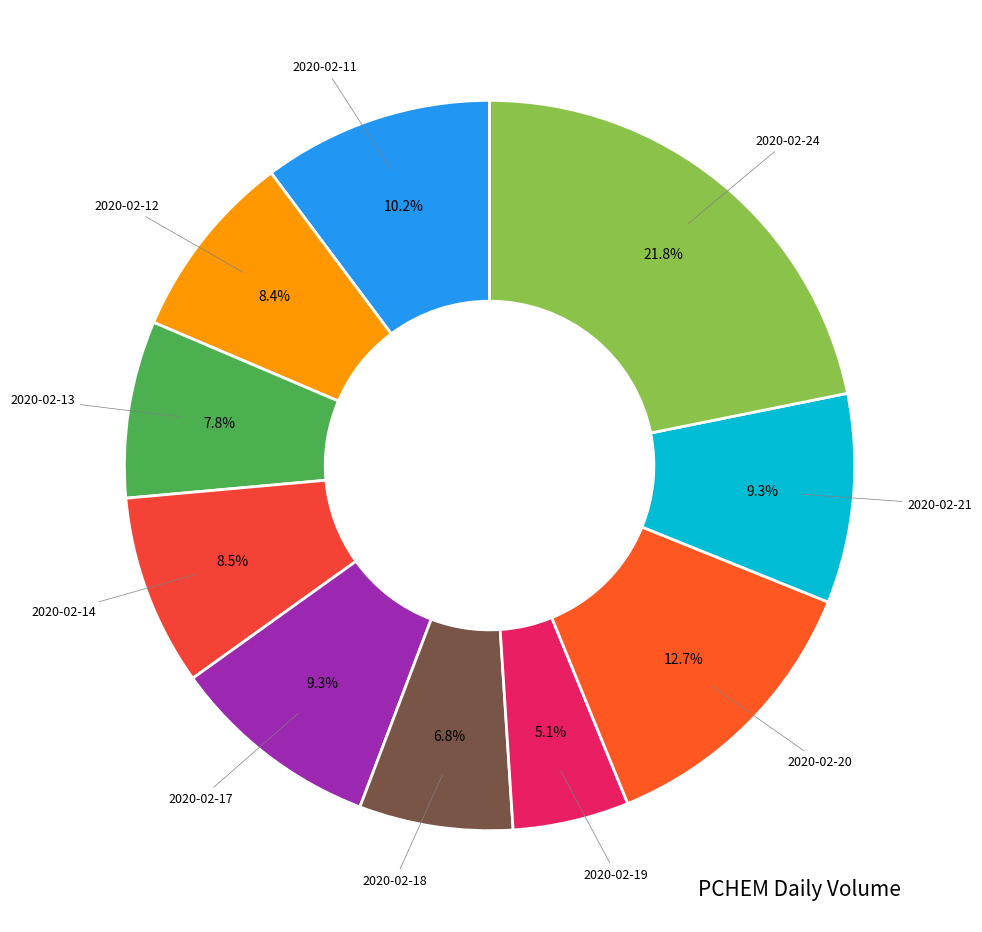

To the nearest percent, what is the average slice percentage?

10%